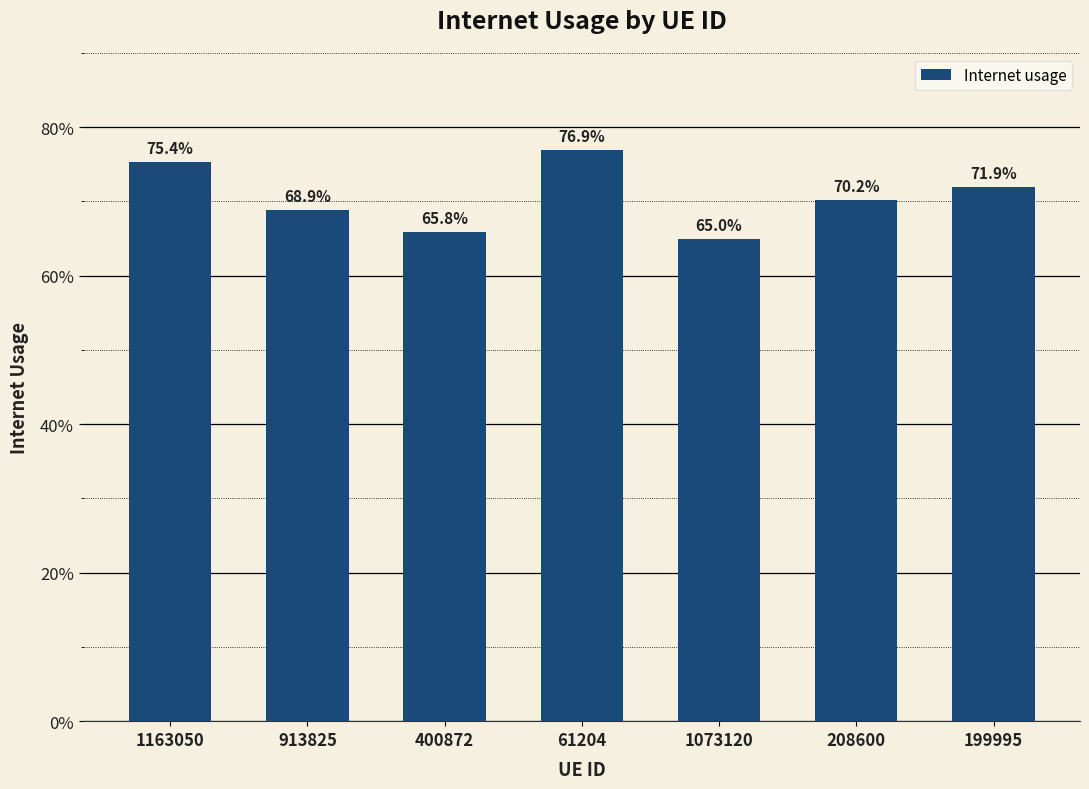

List the labels in order of value, smallest first.

1073120, 400872, 913825, 208600, 199995, 1163050, 61204